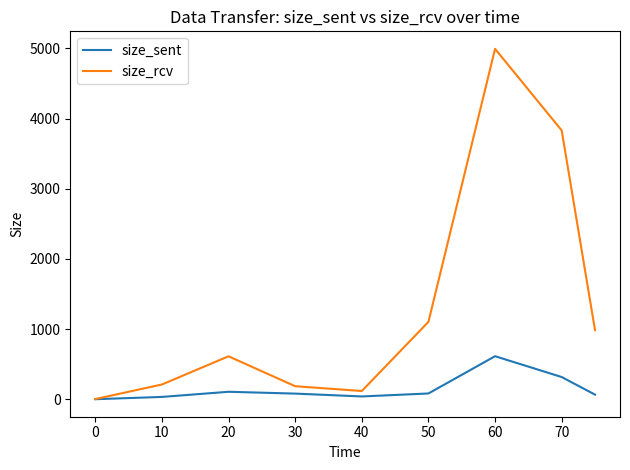

Which series has the largest total across all categories?

size_rcv